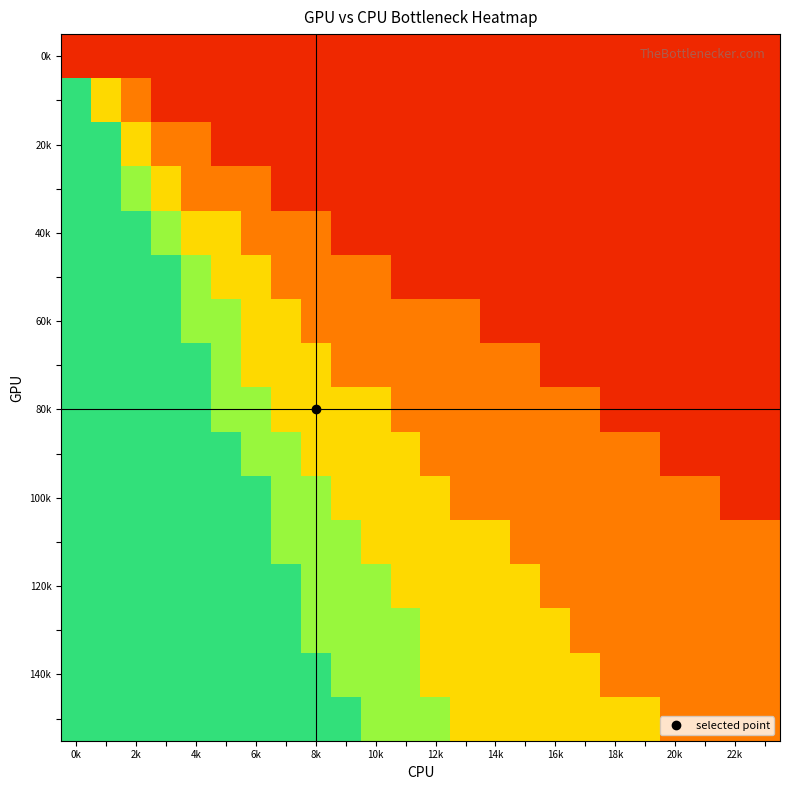

Count the number of data series in this chart.

16